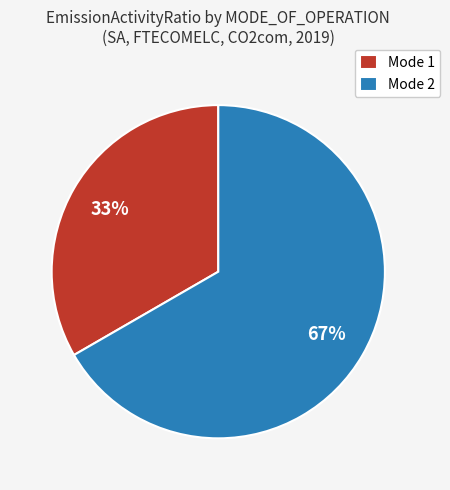

How many segments does this pie chart have?

2